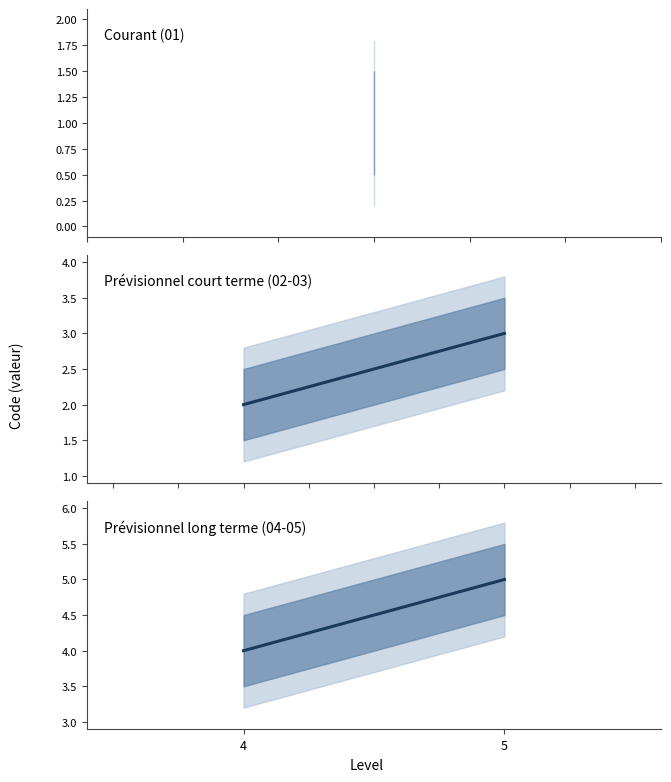

At which label is Prévisionnel long terme (04-05) closest to 4?

4